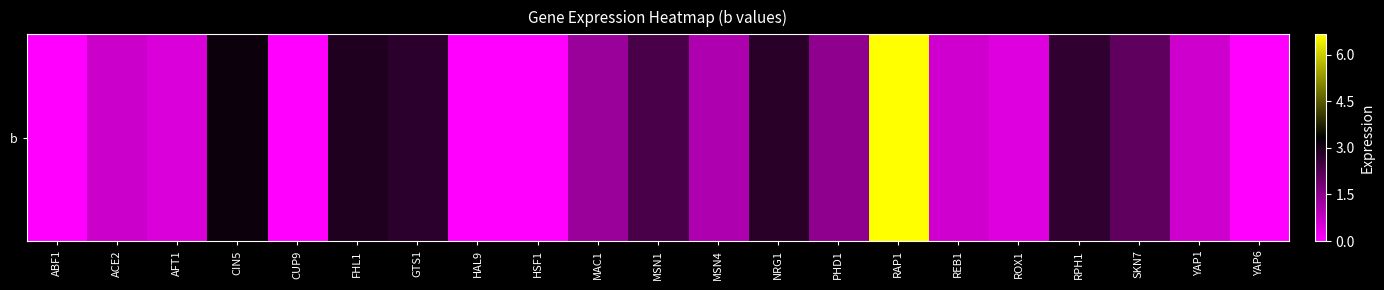

At which label does the data first exceed 1?

CIN5